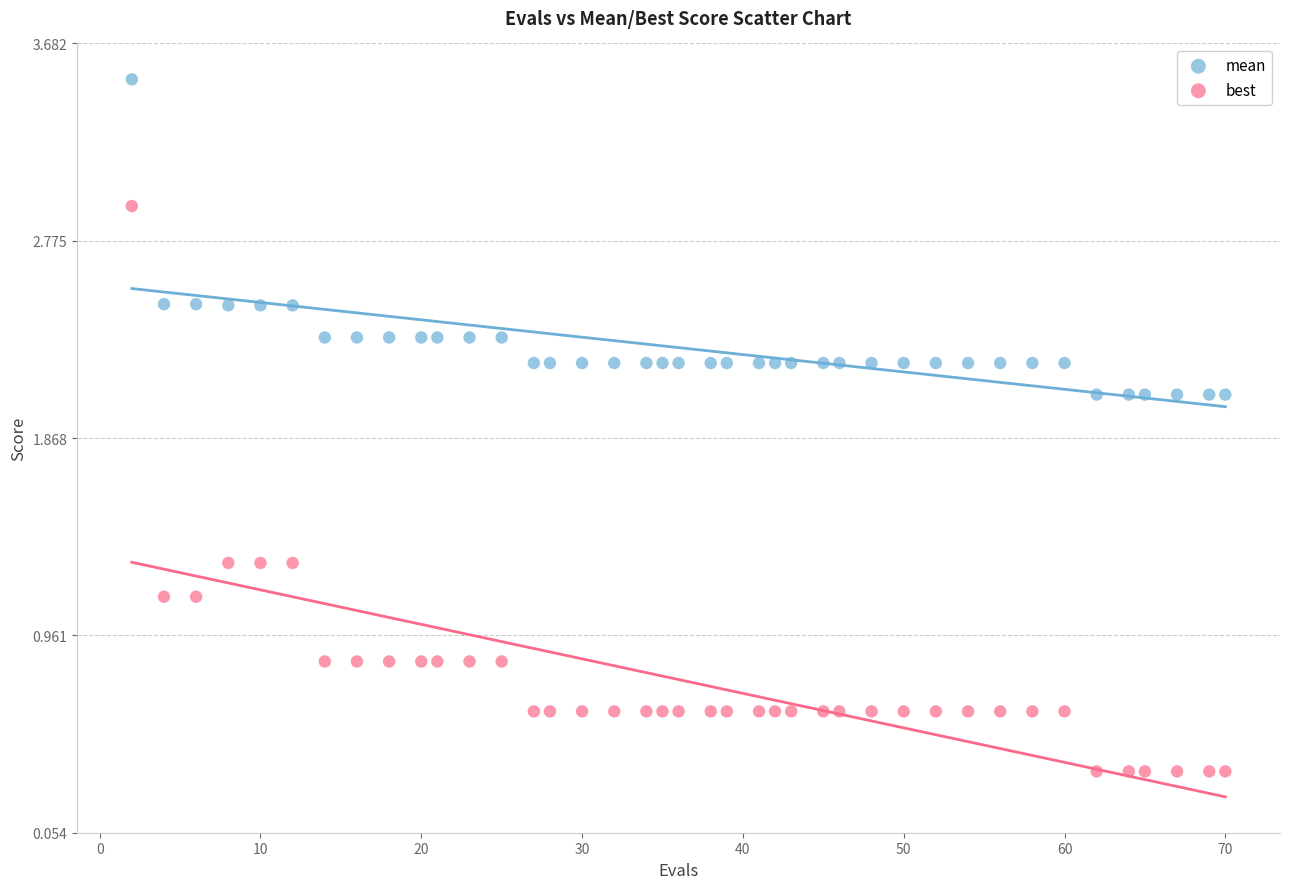

Which series contains the highest Y value?

mean